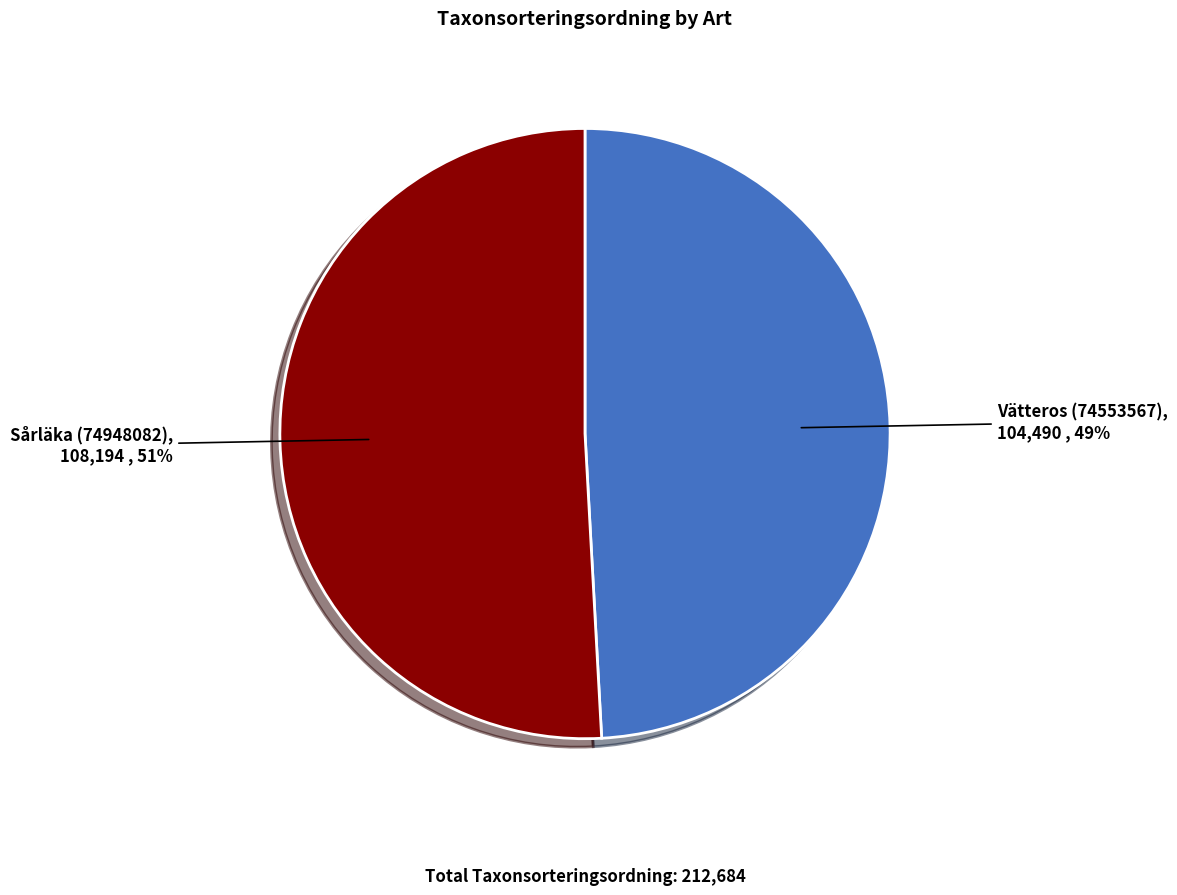

Do Vätteros (74553567) and Sårläka (74948082) together represent more than half of the pie?

Yes